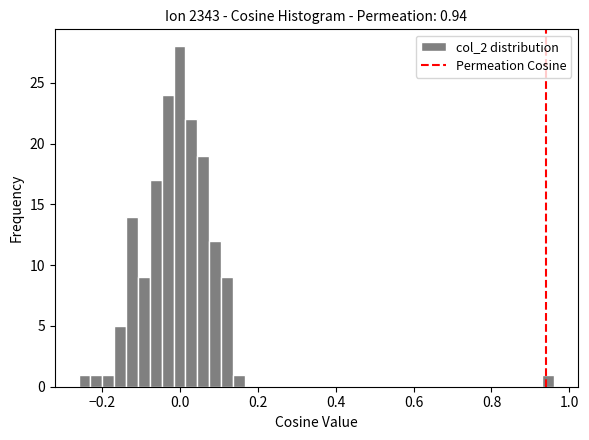

Around what value on the x-axis is the tallest bar? Give the approximate position of its centre, as read against the axis.

0.00